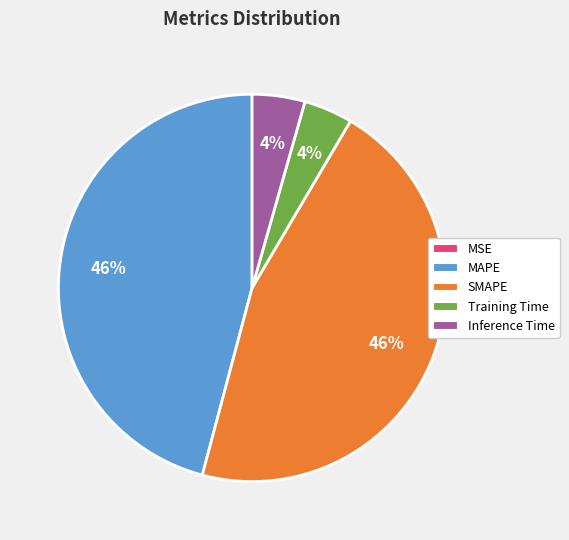

Does any single category account for the majority?

No